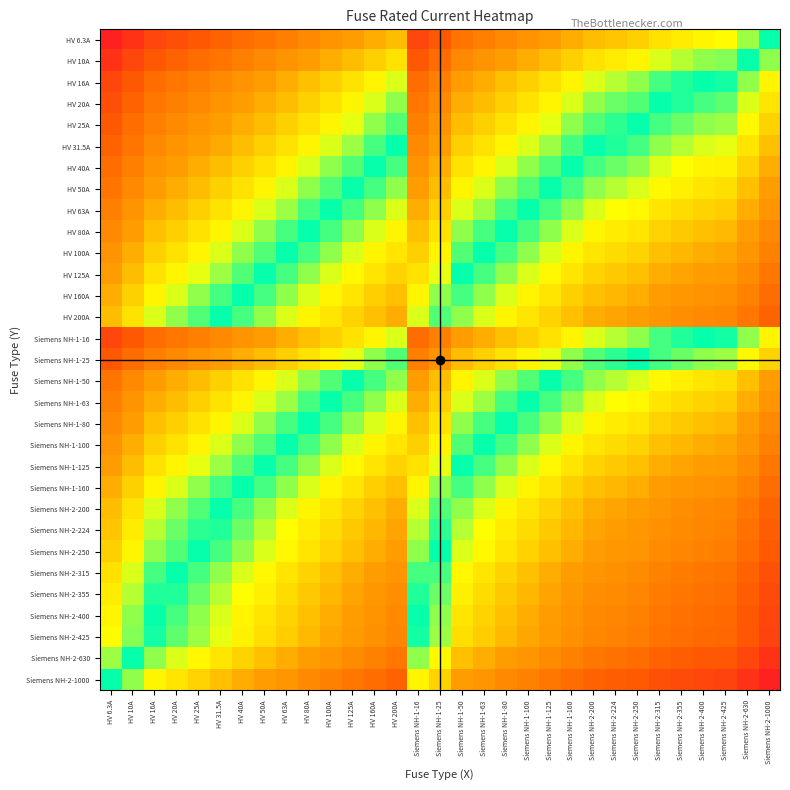

What is the maximum value shown in the chart?

13.8